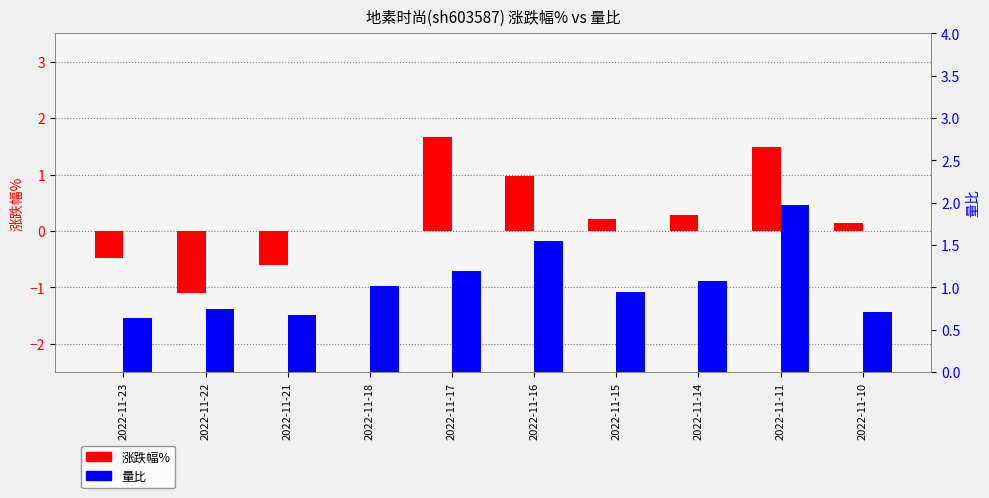

What is the value of the 涨跌幅% bar at the 6th from the left?

1.0